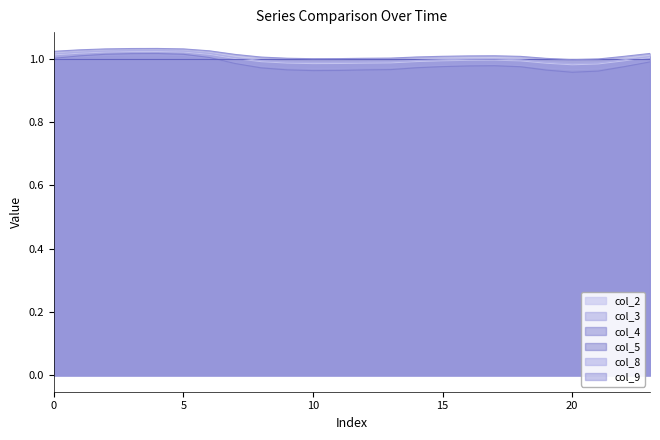

At which label does col_4 reach its peak?

4